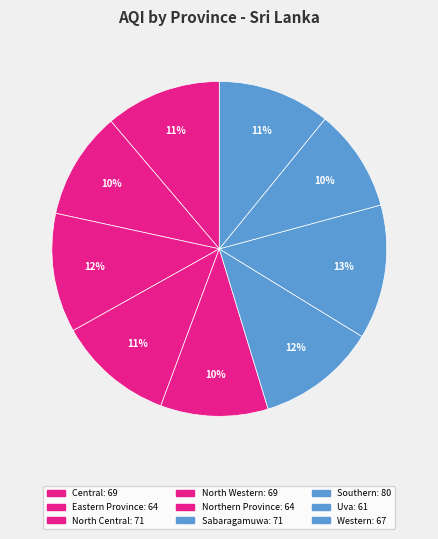

What percentage do North Central and North Western together represent?

22.7%